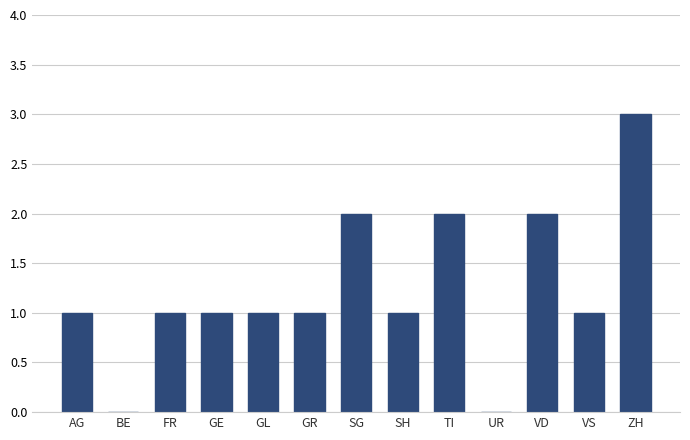

Which has a higher value, ZH or AG?

ZH